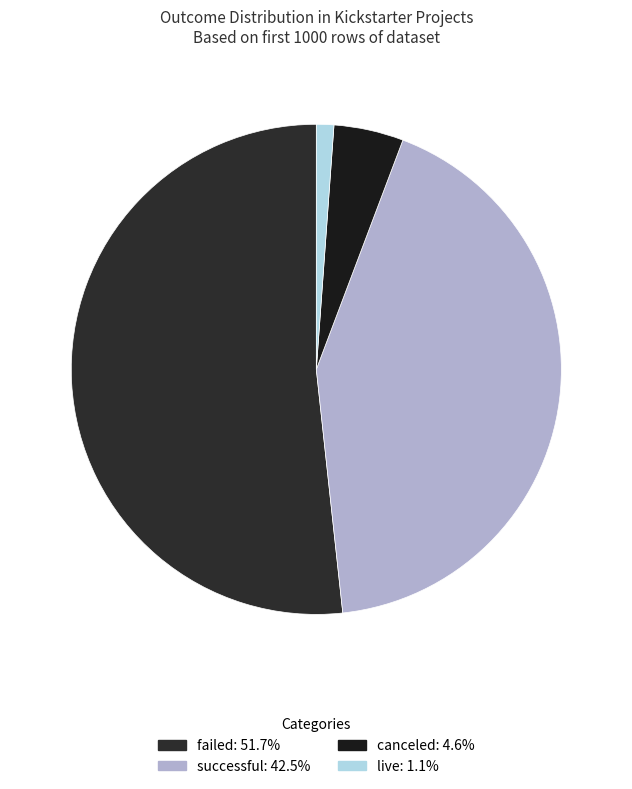

What is the majority slice?

failed